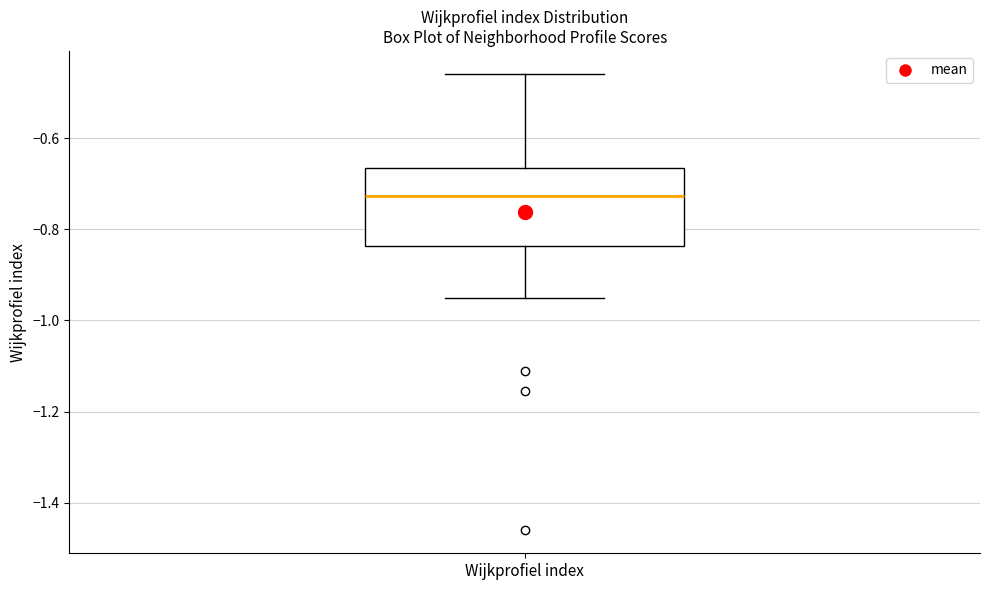

Transcribe this box plot: give where the median line is, the range the box spans, and where the two whiskers end, as read against the y-axis. The values are not printed on the chart, so give them approximately, as read against the axis.

median -0.72, box -0.84 to -0.66, whiskers -0.96 to -0.46